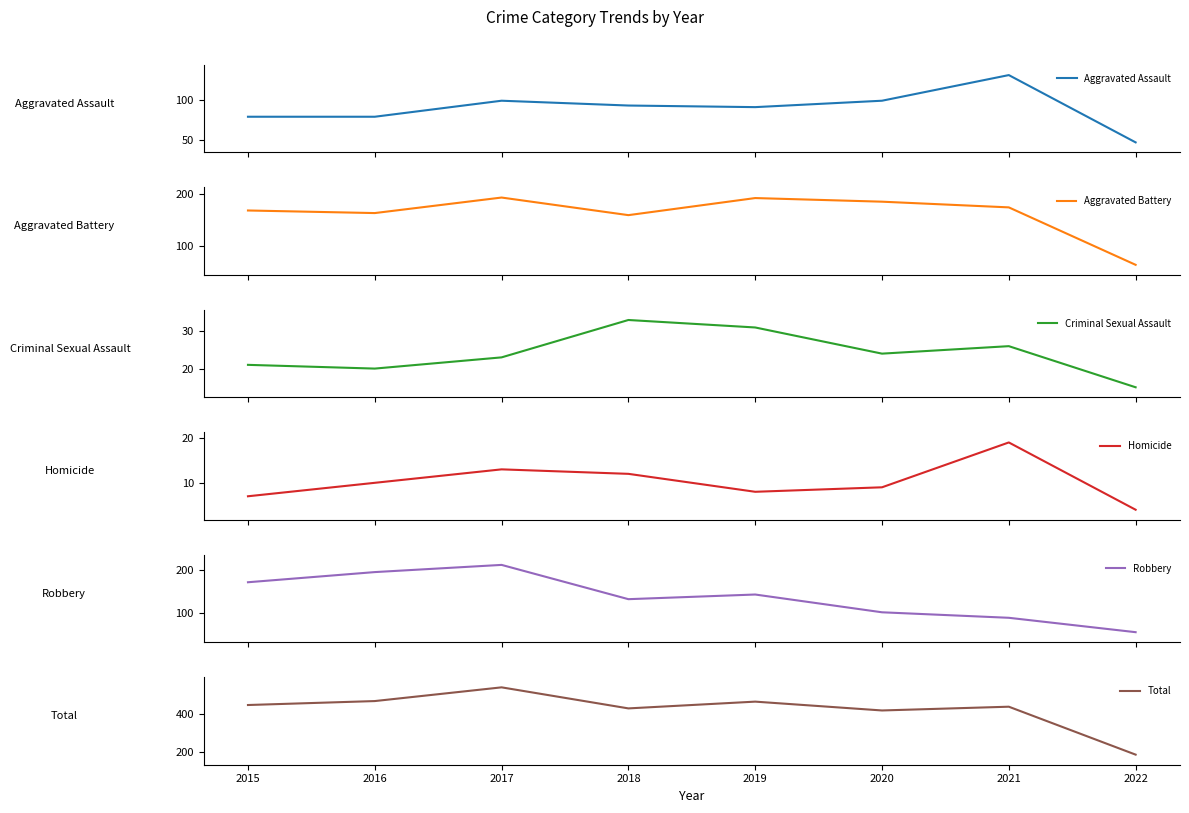

What are all the series names shown in the legend?

Aggravated Assault, Aggravated Battery, Criminal Sexual Assault, Homicide, Robbery, Total